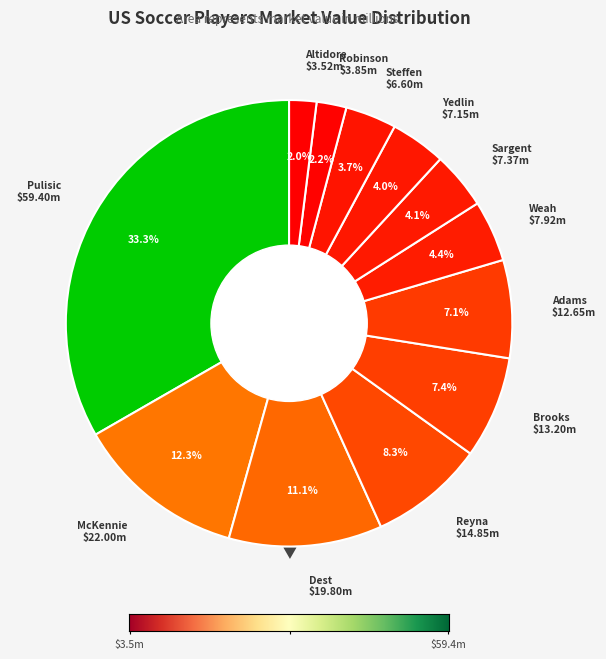

Which category has the smallest portion of the pie?

Jozy Altidore